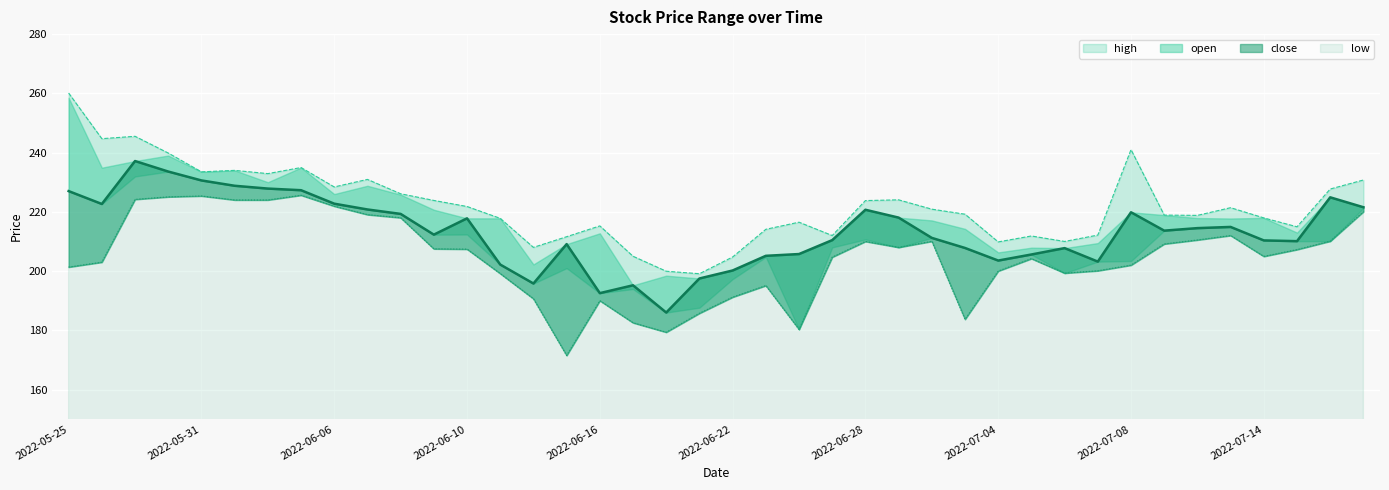

True or false: high and low cross at least once.

False